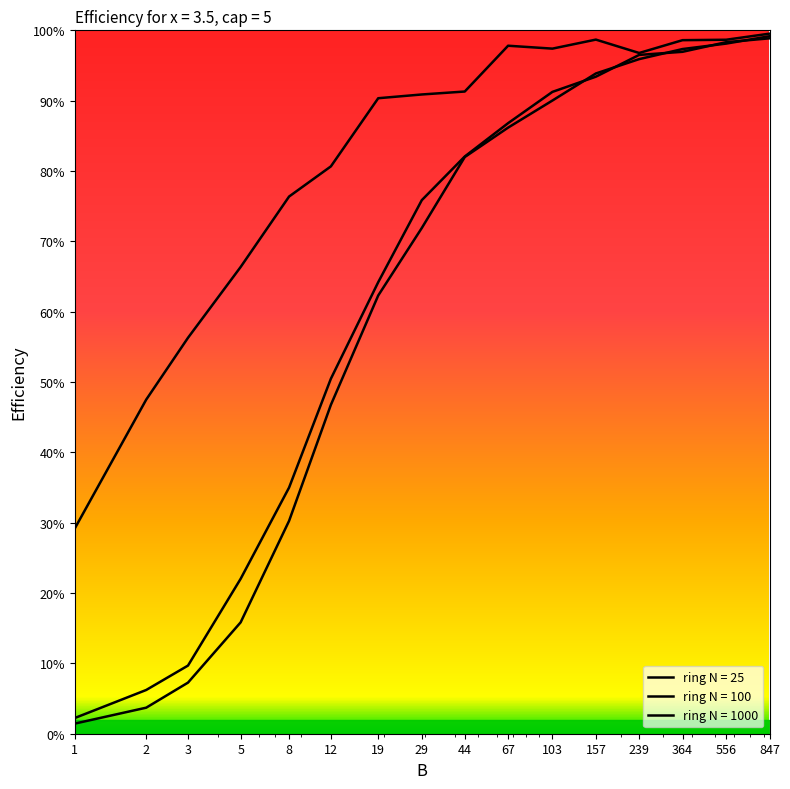

Does the chart display data point markers on the line(s)?

No